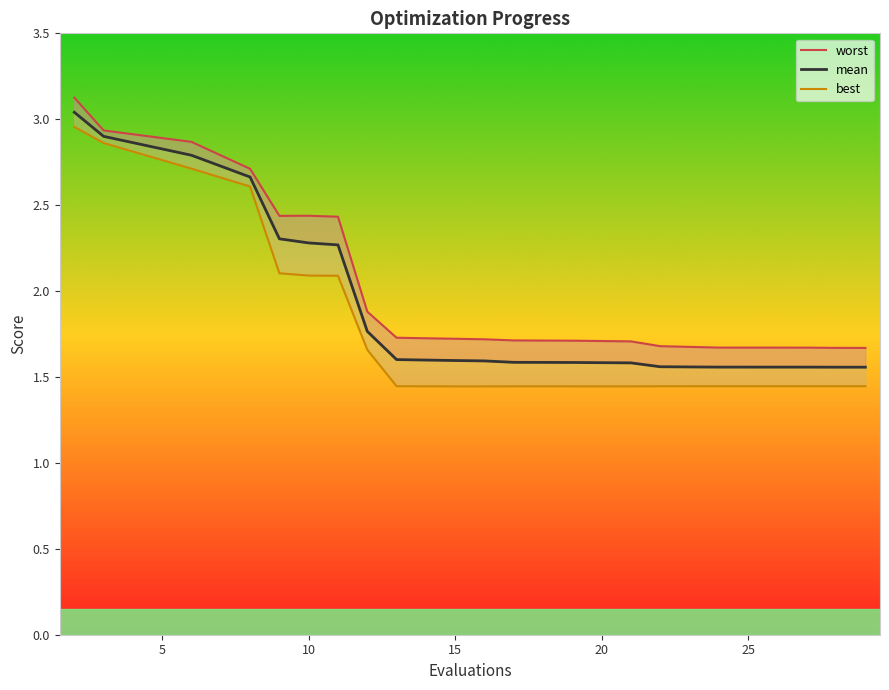

Is this an area chart (filled region under the line)?

No